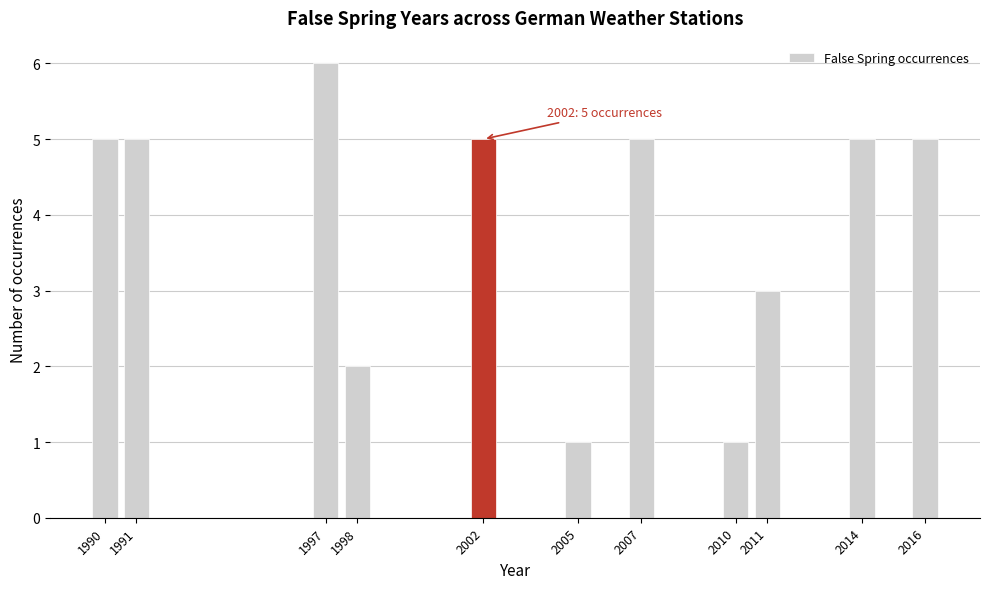

Reading left to right, what are all the values shown in this chart?

5	5	6	2	5	1	5	1	3	5	5